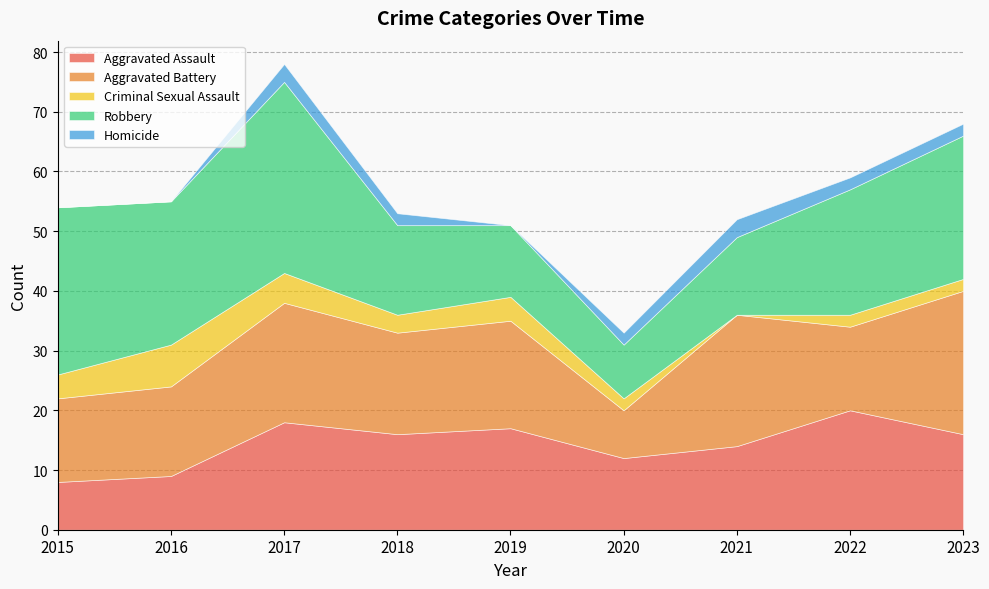

Does the chart have visible grid lines?

Yes